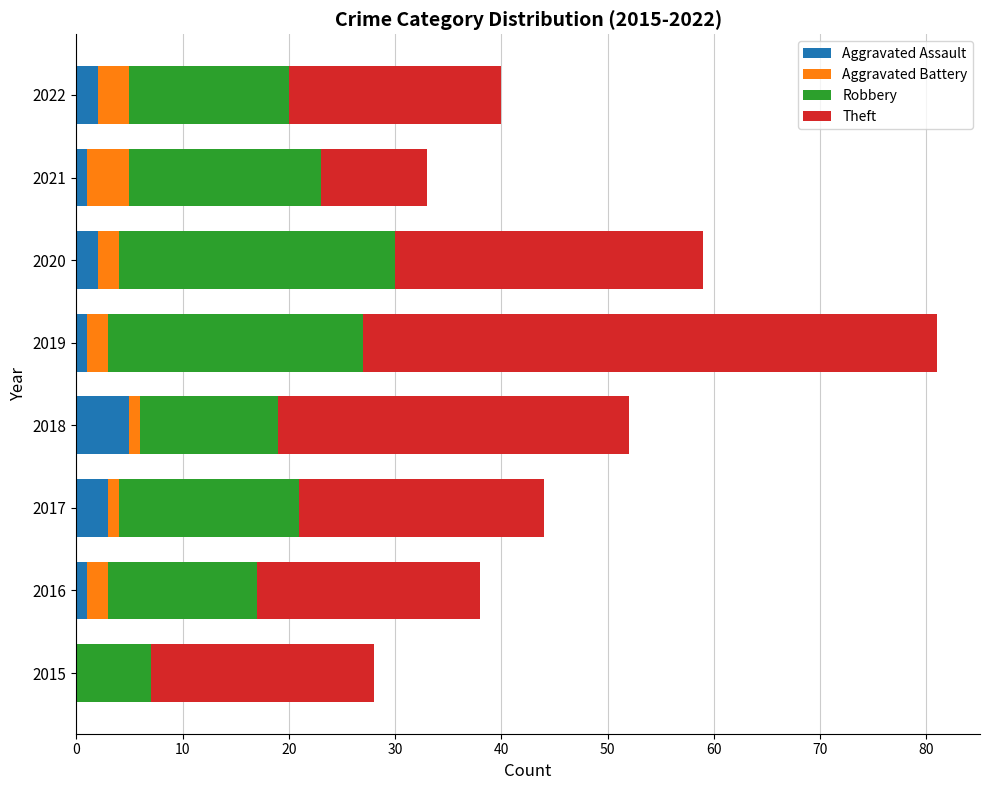

At which label does Aggravated Assault reach its peak?

2018